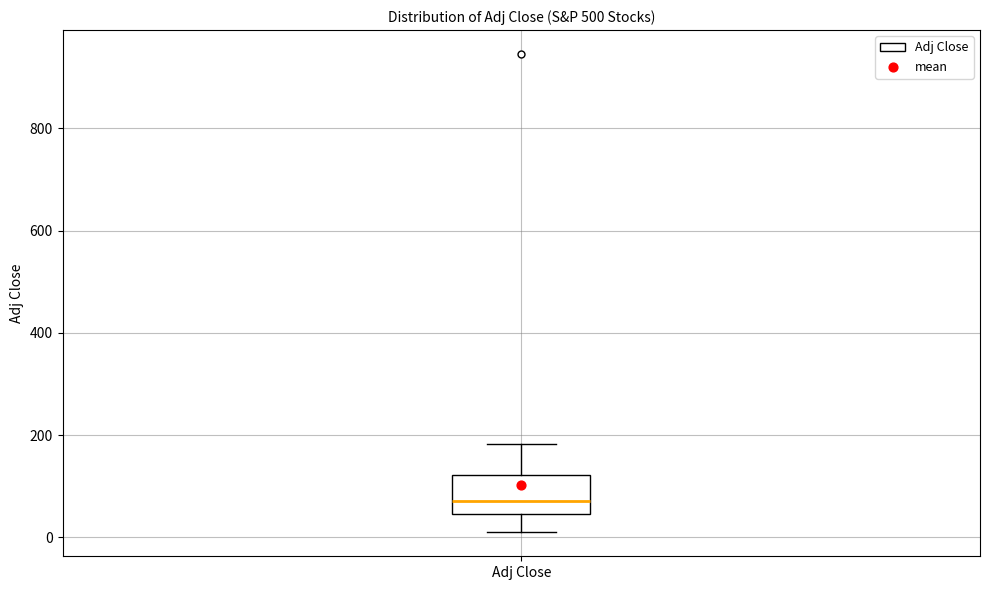

Where is the lower edge of the box for Adj Close on the y-axis? The values are not printed on the chart, so give them approximately, as read against the axis.

40